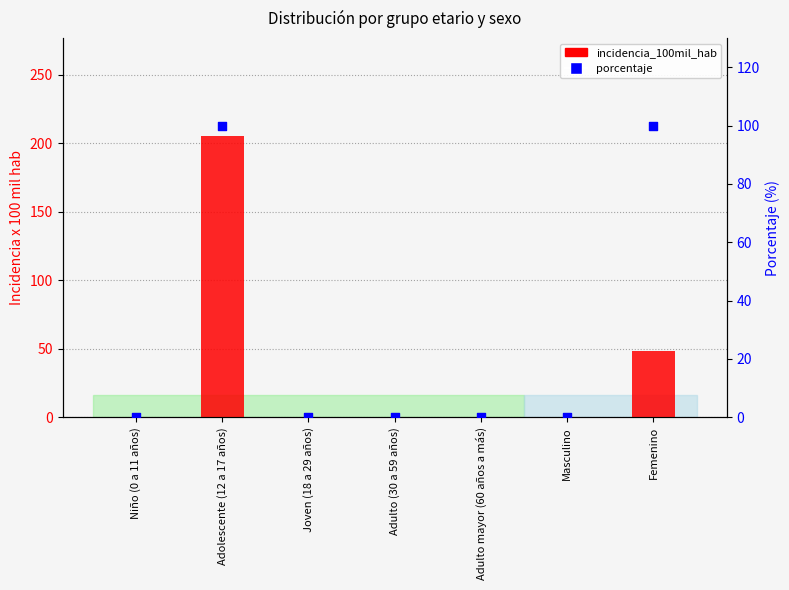

What are all the series names shown in the legend?

incidencia_100mil_hab, porcentaje